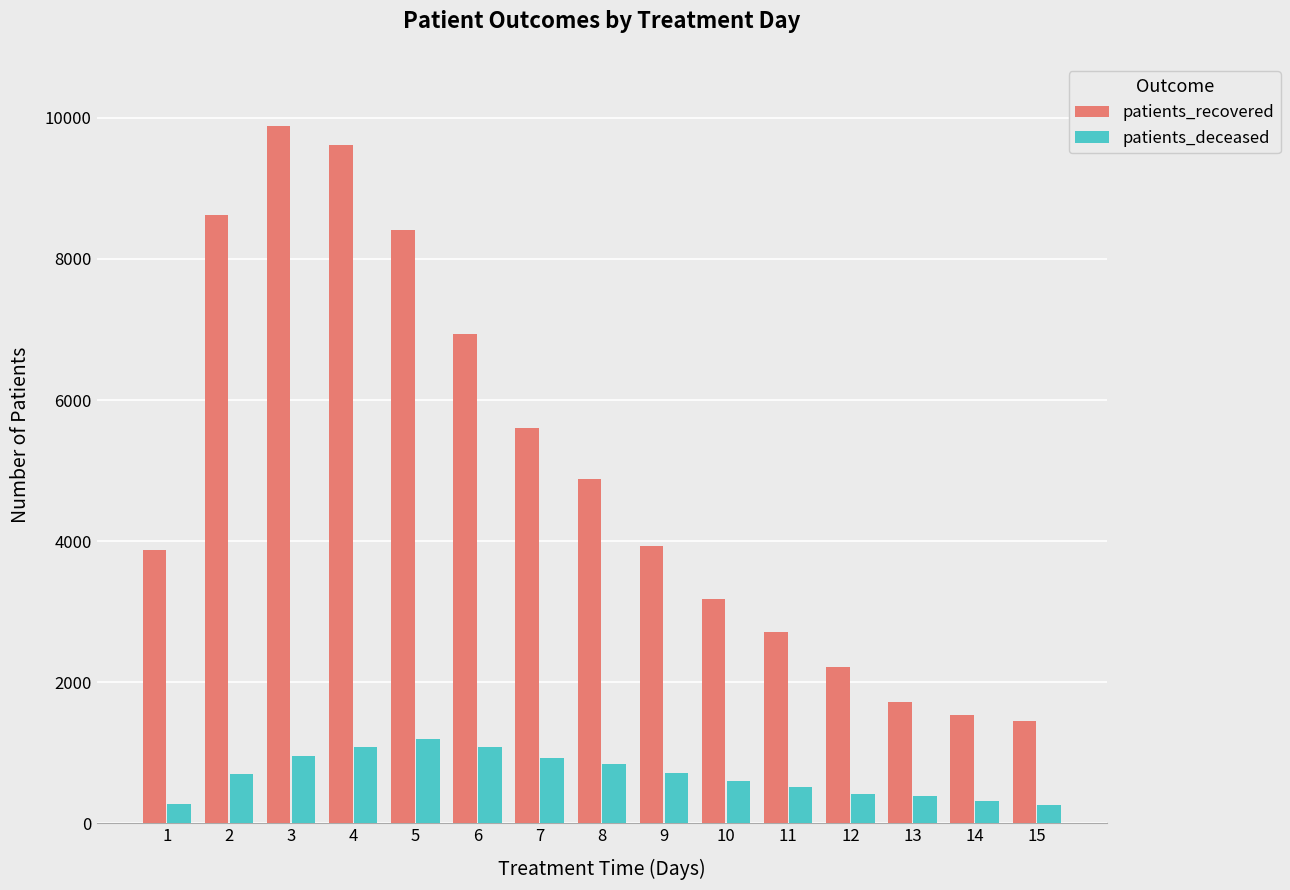

What is the greatest value displayed?

9887